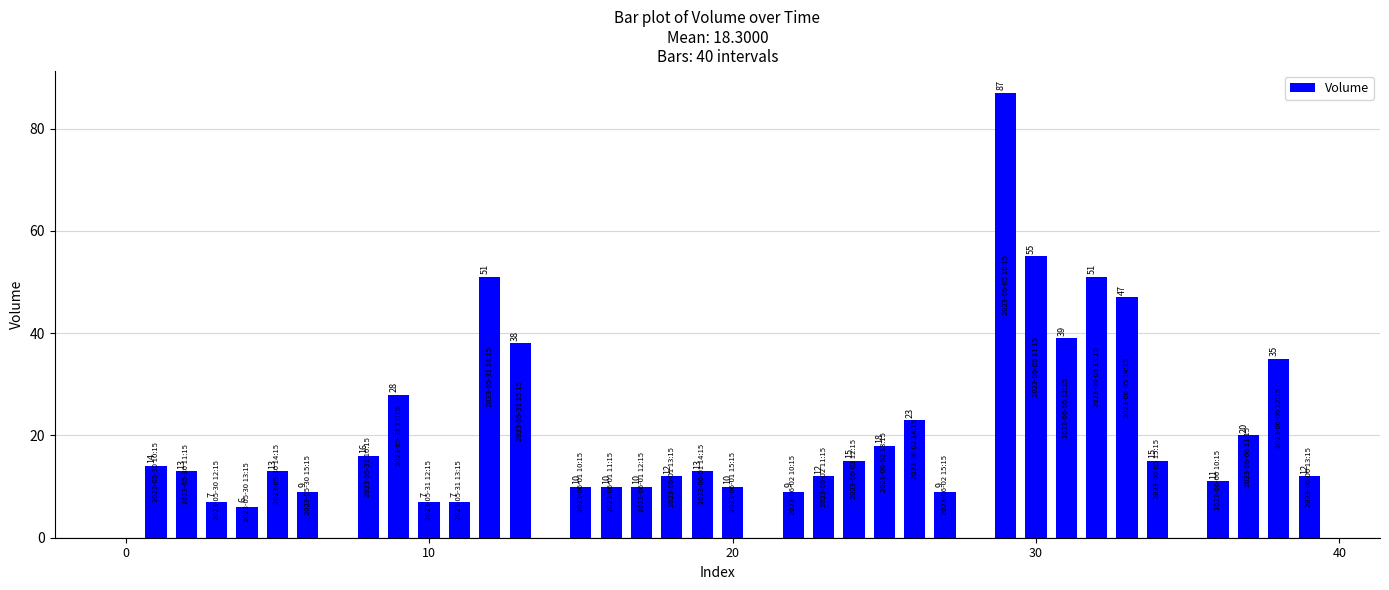

What is the greatest value displayed?

87